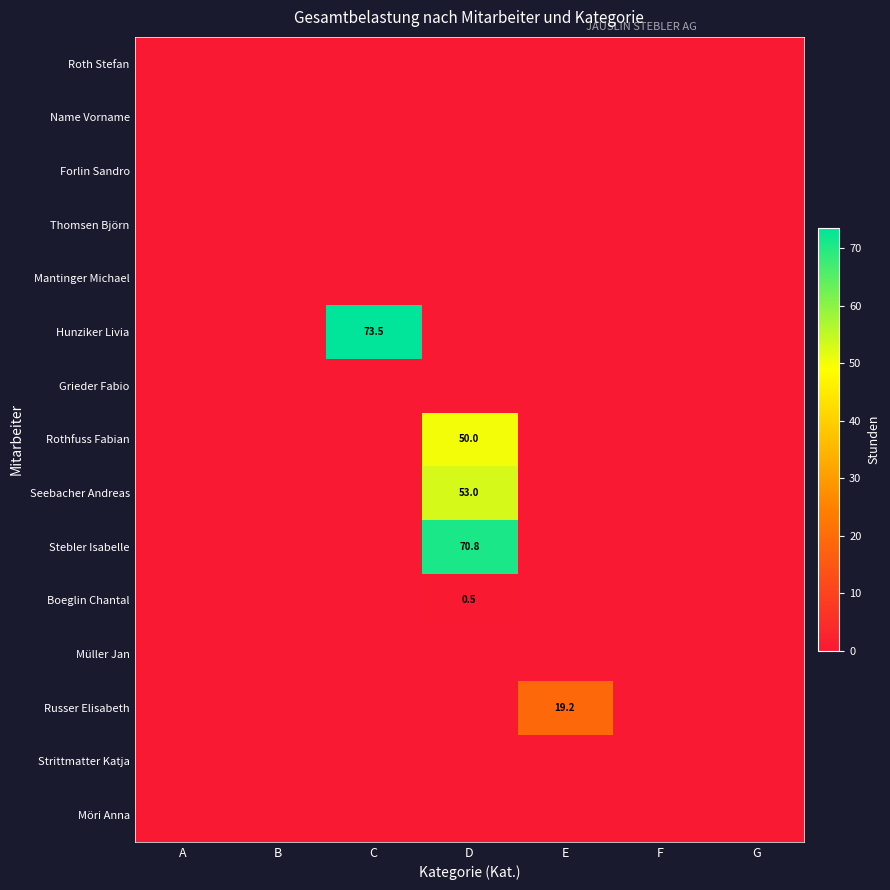

True or false: Hunziker Livia has a value of 49.3 at C.

False